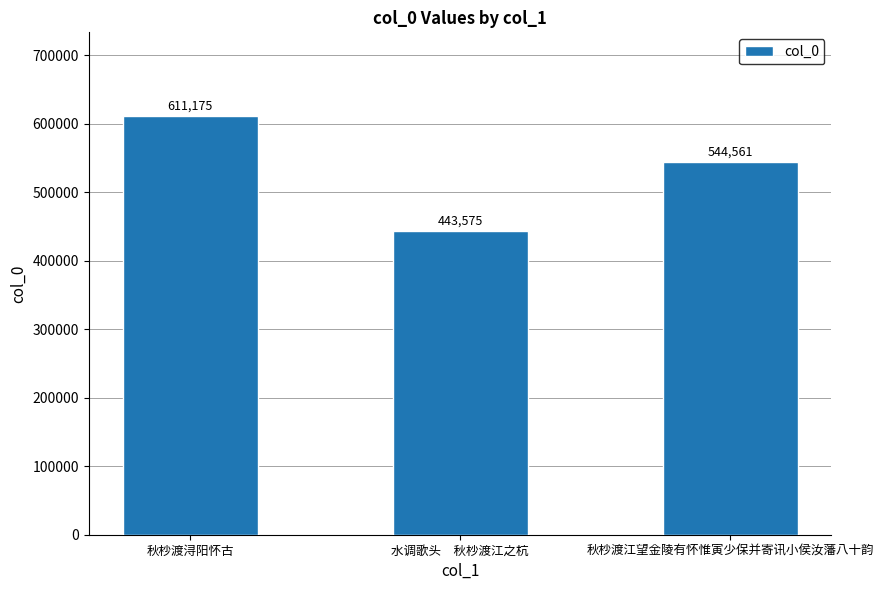

What is the minimum value shown in the chart?

443575